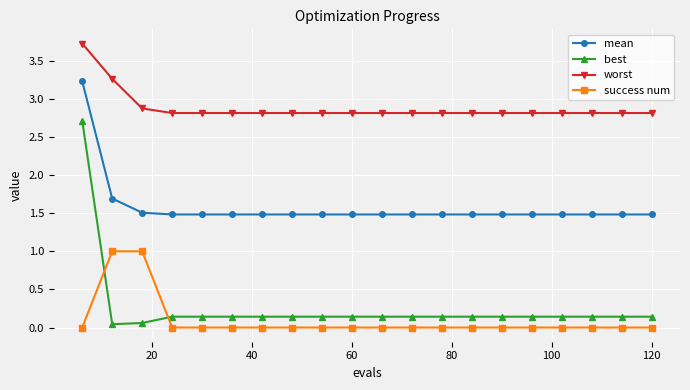

Which series has the largest range (max minus min)?

best